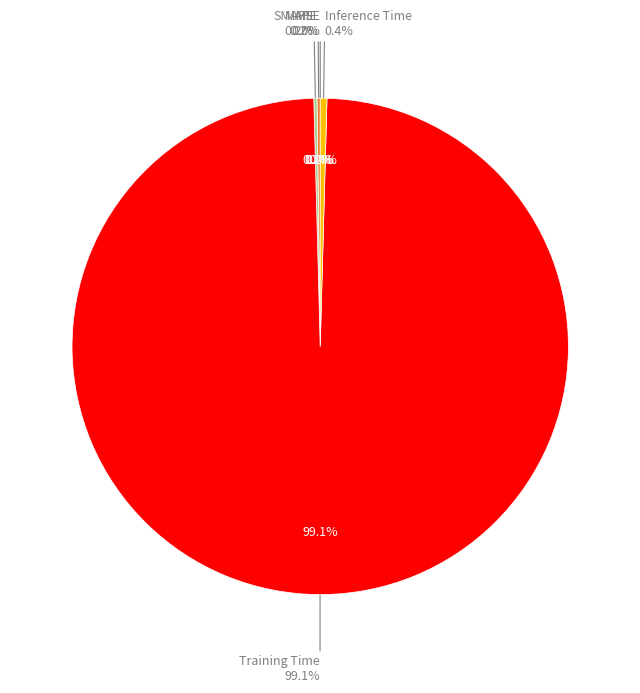

Which category has the smallest portion of the pie?

MSE